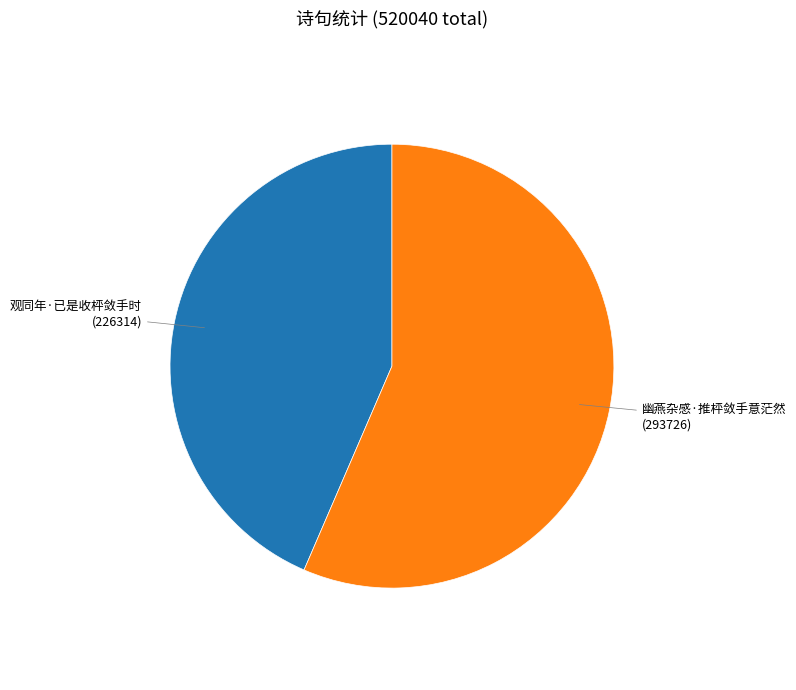

Which category has the biggest portion of the pie?

幽燕杂感·推枰敛手意茫然